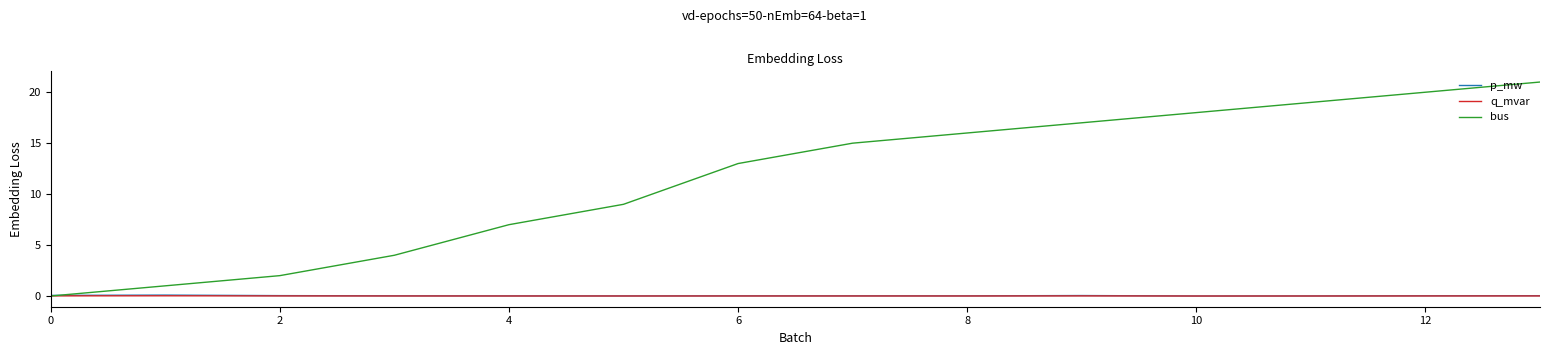

What is the maximum value shown in the chart?

21.0